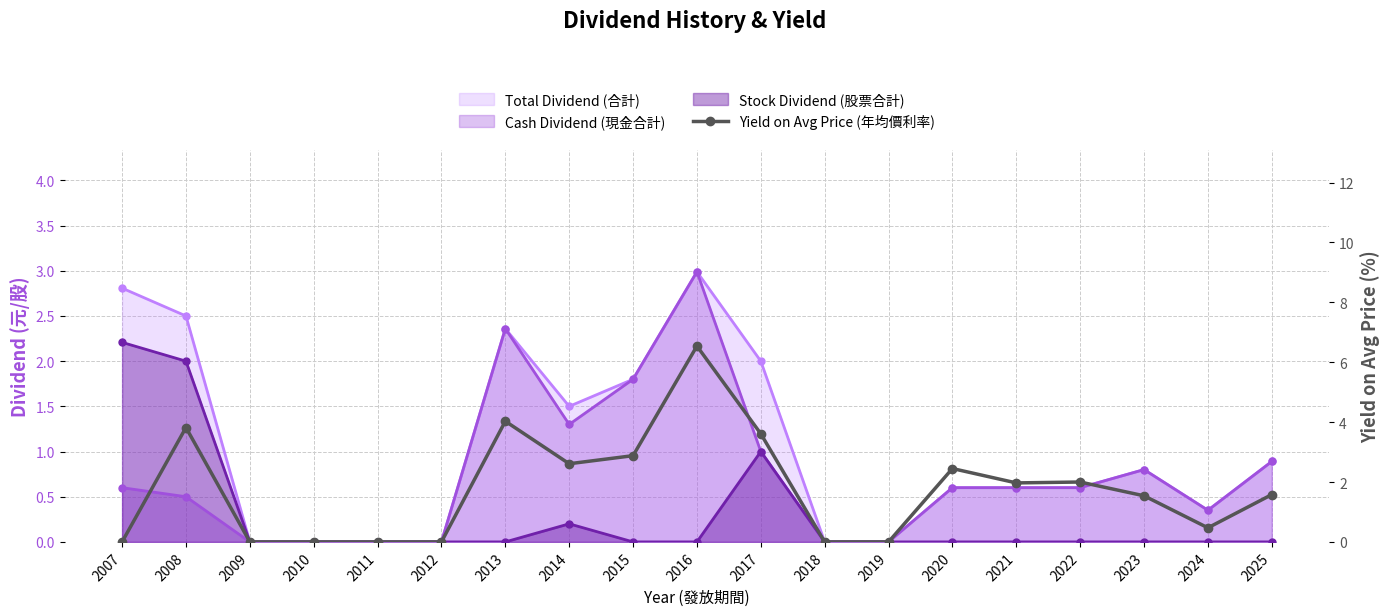

What is the value of the 9th point from the left?

2.9